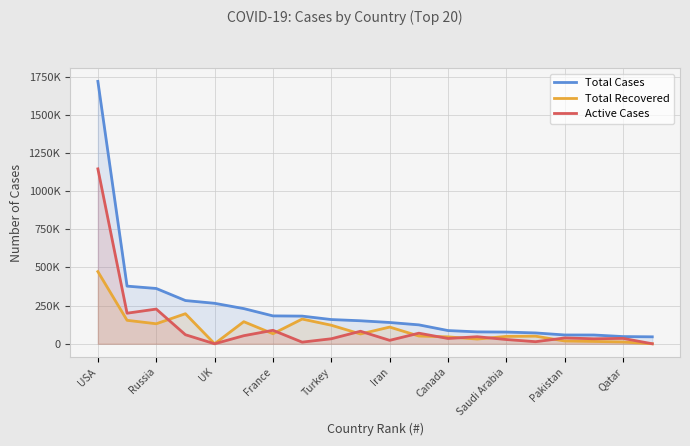

What are all the series names shown in the legend?

Total Cases, Total Recovered, Active Cases